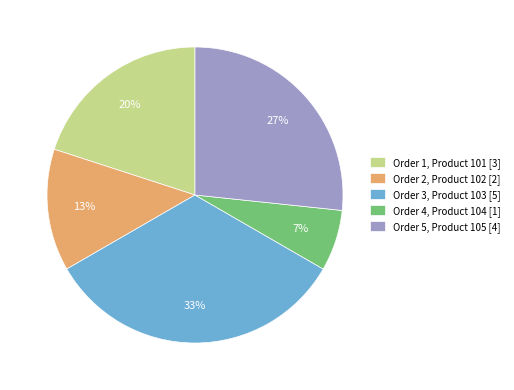

What percentage is the Order 5 slice, to the nearest percent?

27%